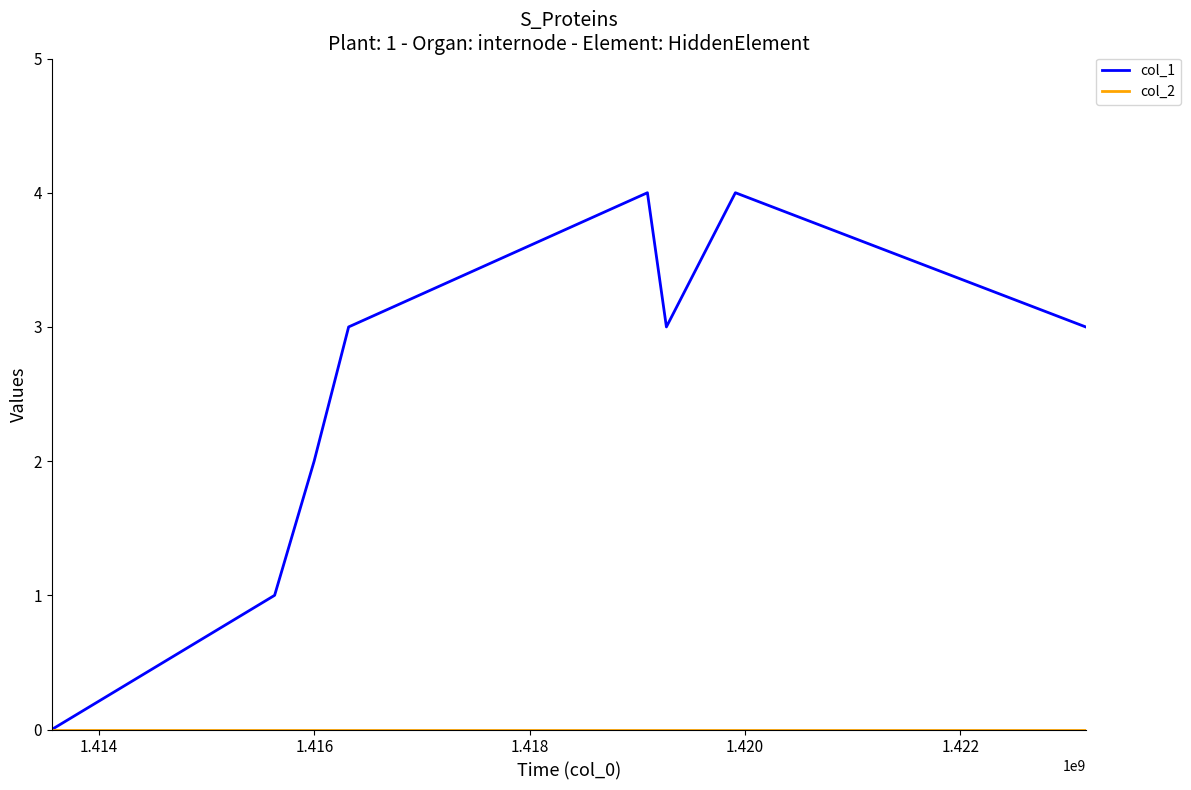

What is the maximum value shown in the chart?

4